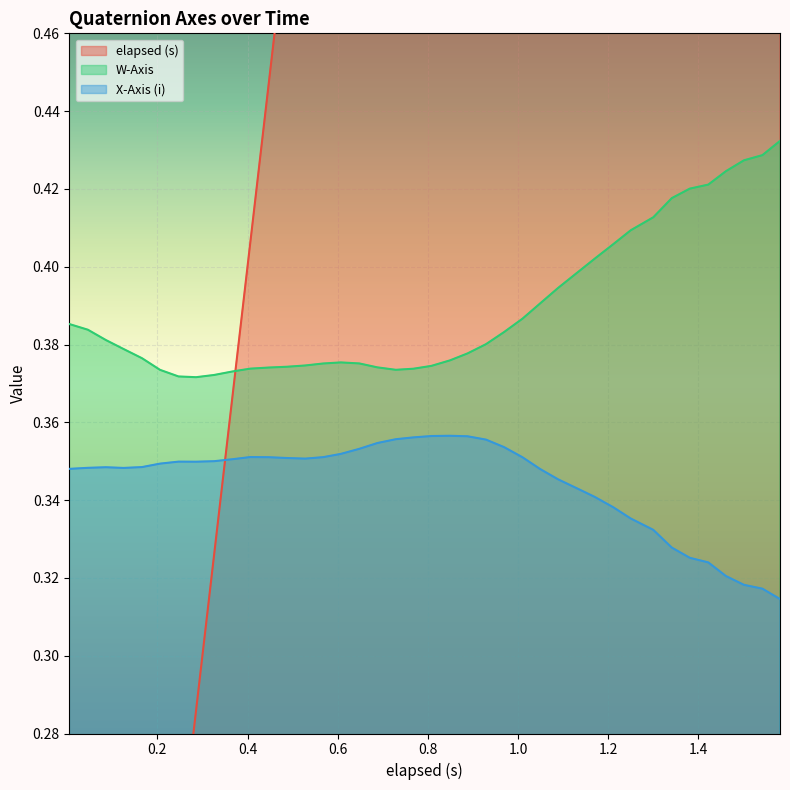

True or false: X-Axis (i) and W-Axis intersect in this chart.

False